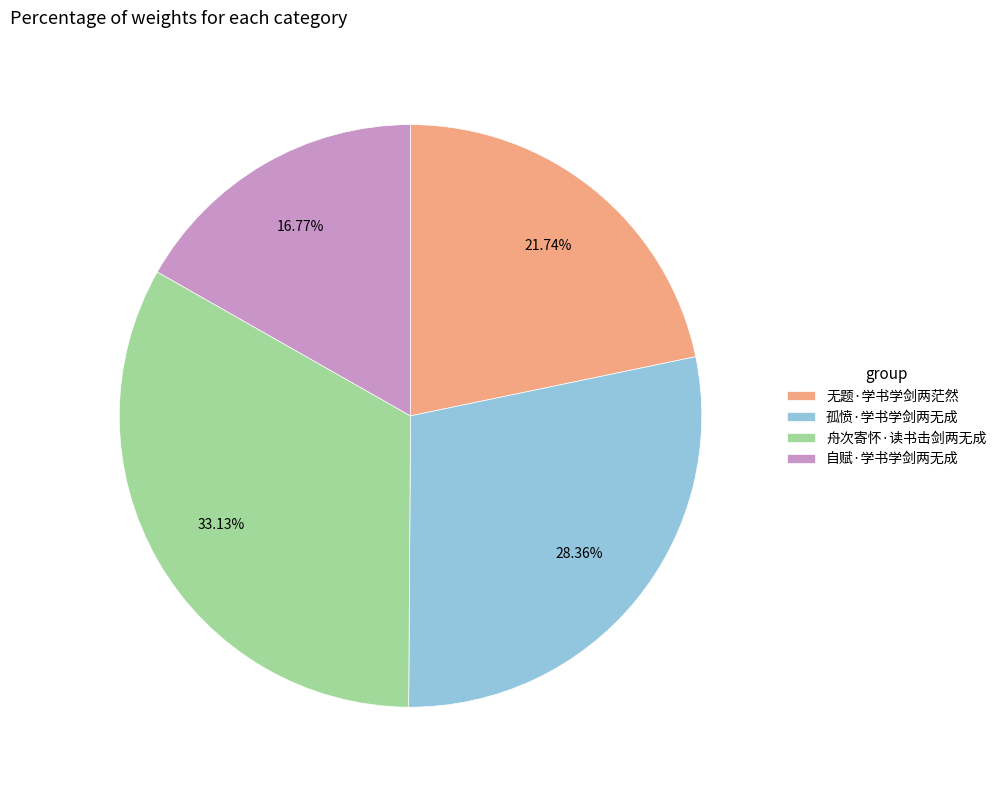

What percentage is the 孤愤·学书学剑两无成 slice, to the nearest percent?

28%